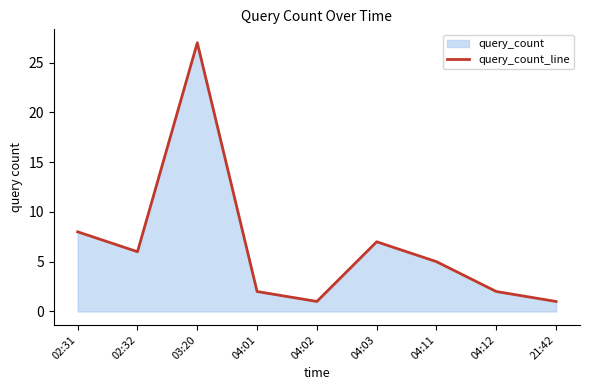

Reading left to right, list all the values displayed in this chart.

02:31=8	02:32=6	03:20=27	04:01=2	04:02=1	04:03=7	04:11=5	04:12=2	21:42=1